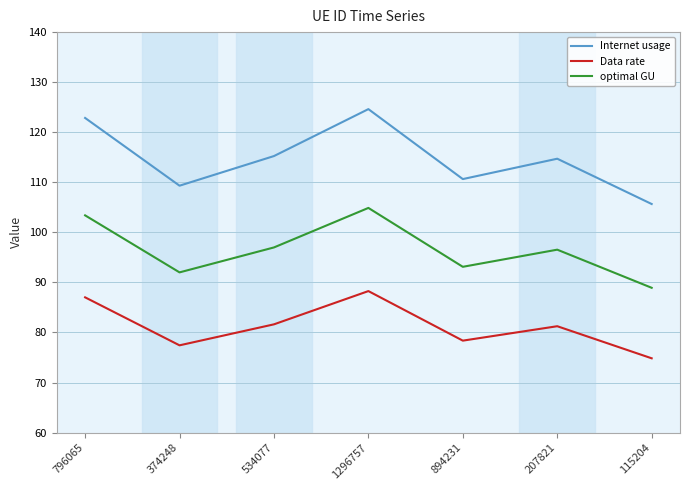

True or false: optimal GU and Data rate intersect in this chart.

False